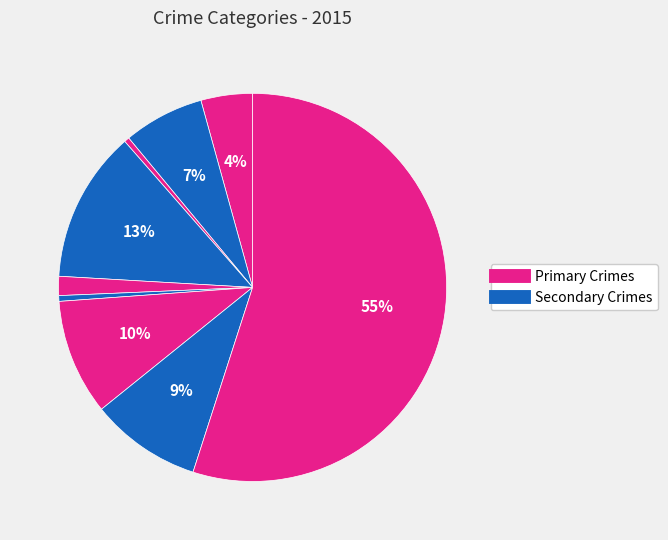

Count the number of slices in the pie.

9